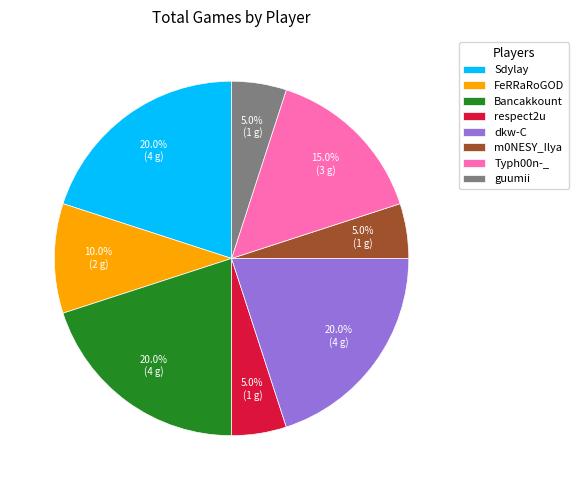

To the nearest percent, what is the average slice percentage?

12%